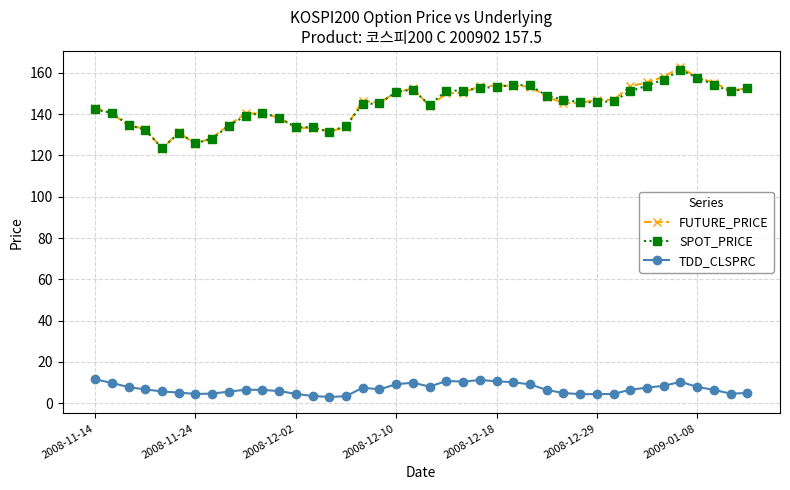

What is the greatest value displayed?

162.7